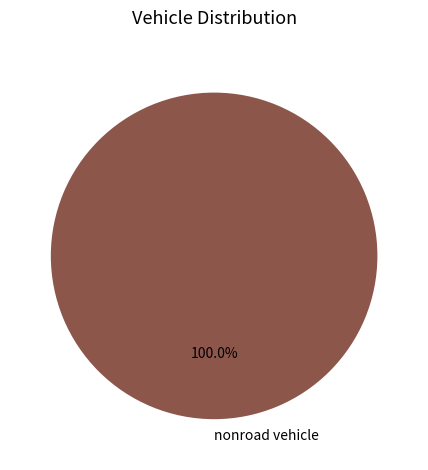

How many segments does this pie chart have?

1